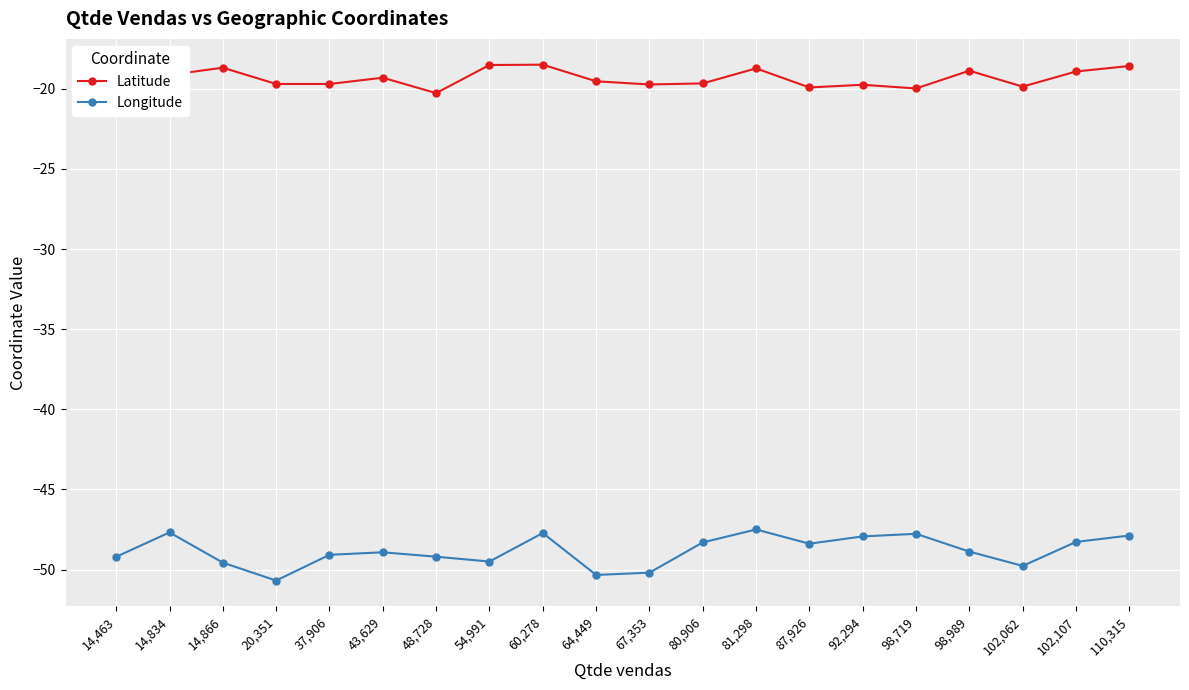

True or false: Latitude and Longitude cross at least once.

False